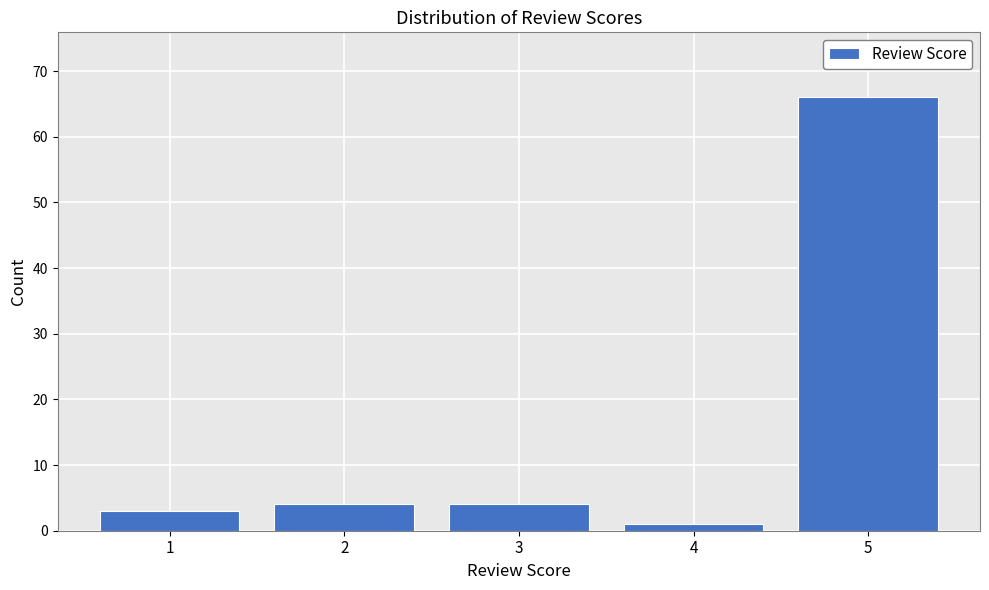

Reading left to right, list all the values displayed in this chart.

3	4	4	1	66